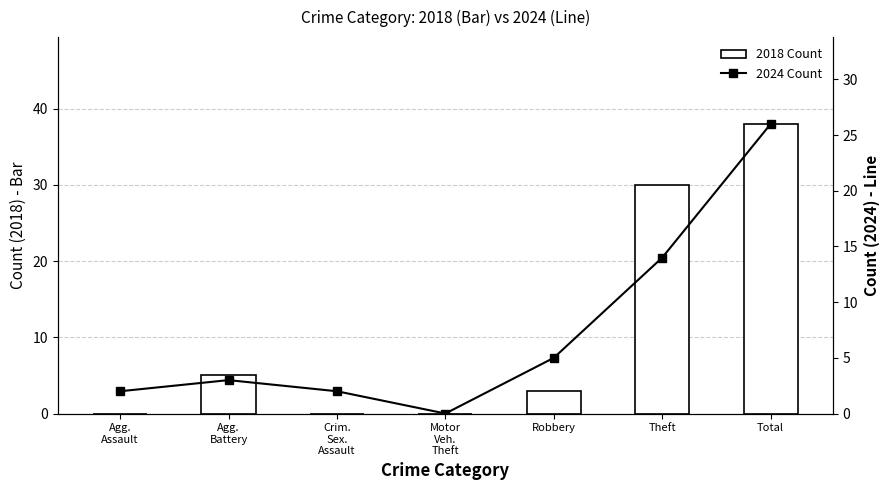

Is it true that 2024 Count equals 5 at Robbery?

True